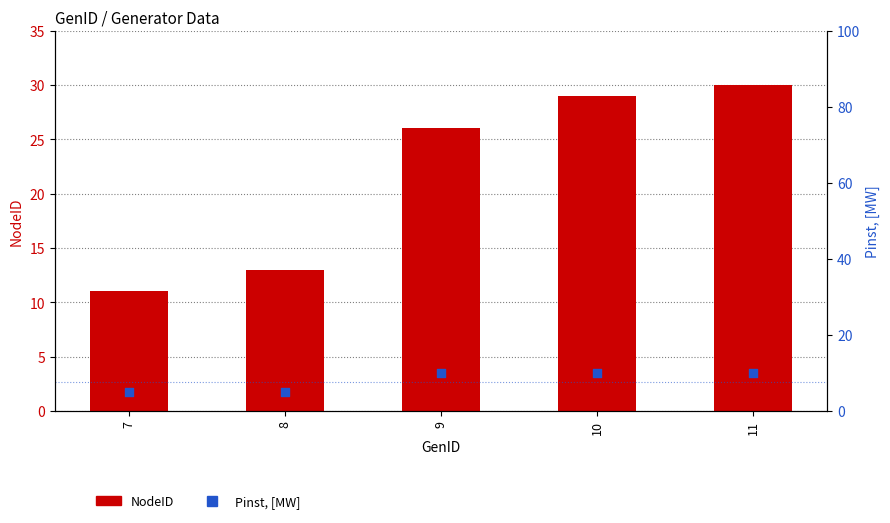

Which series has the largest total across all categories?

NodeID